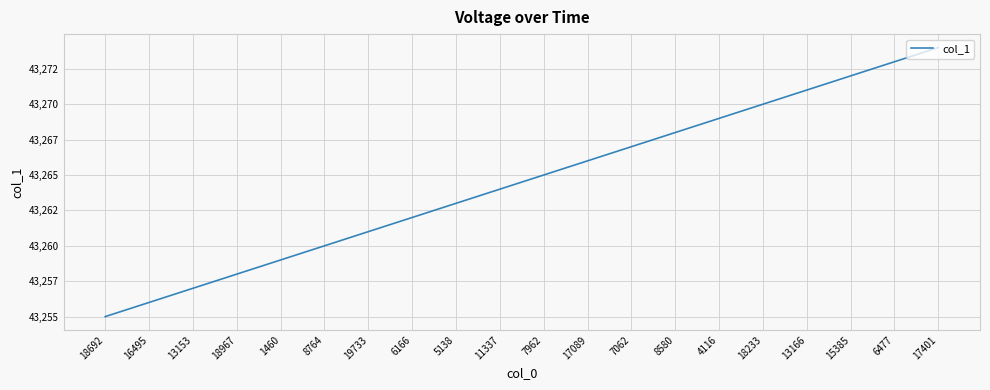

Does the chart have visible grid lines?

Yes